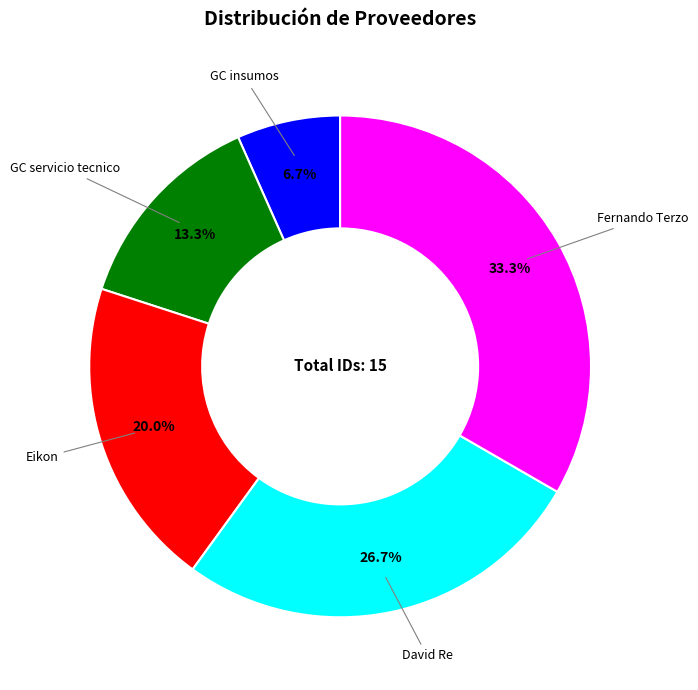

What is the total percentage of Eikon and GC servicio tecnico?

33.3%